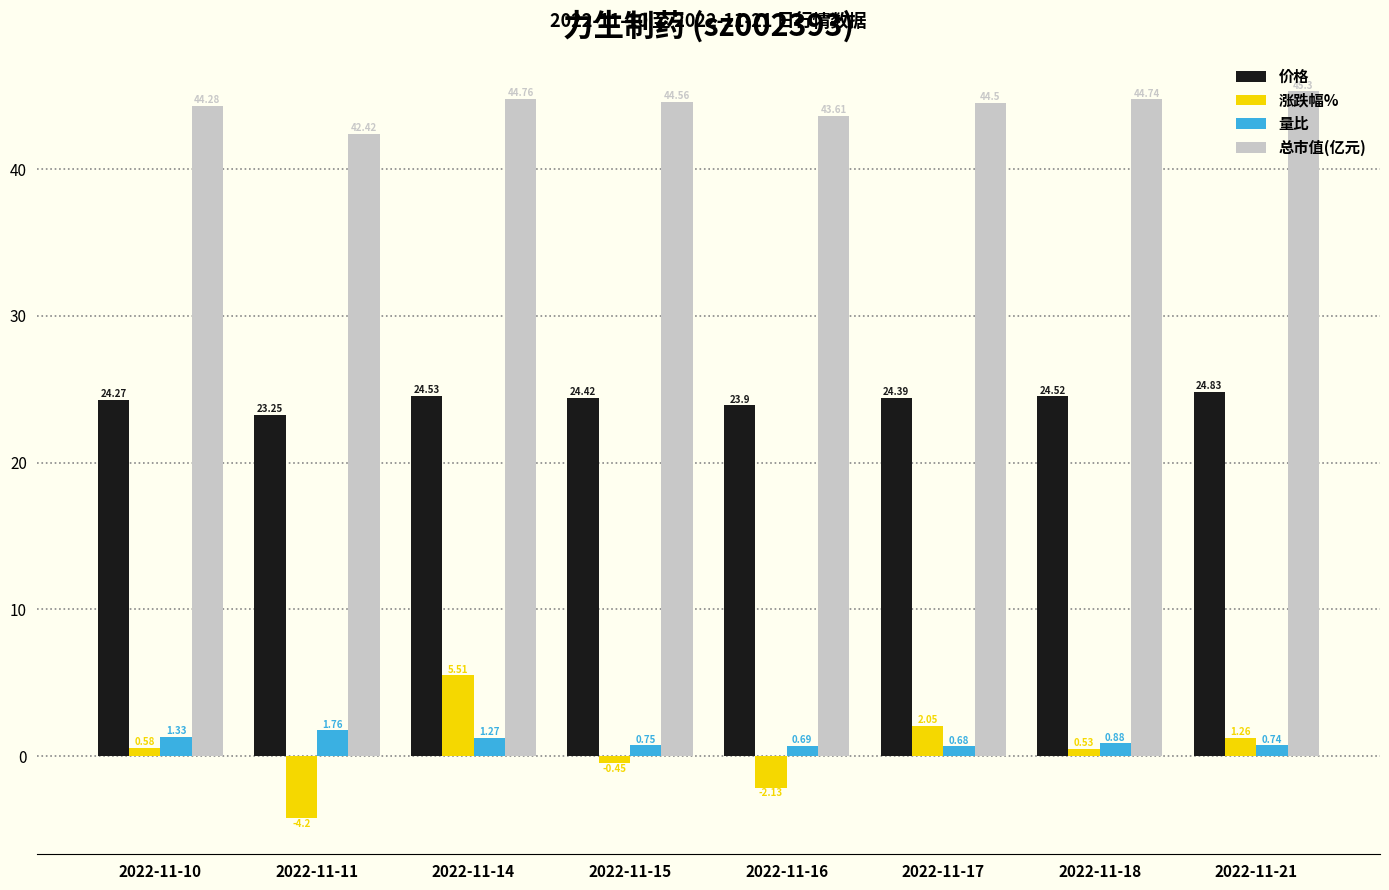

What is the value of the 总市值(亿元) bar at the 3rd from the left?

44.8